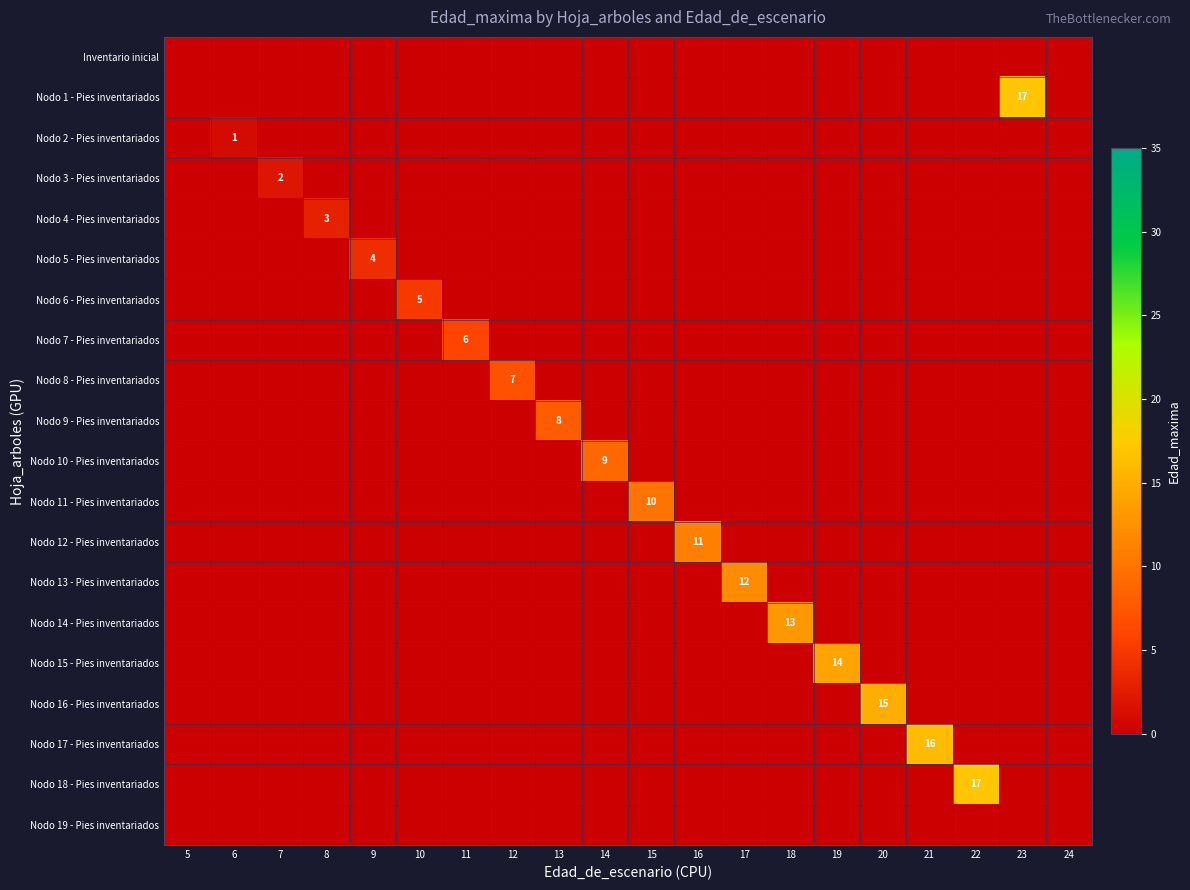

True or false: Nodo 7 - Pies inventariados has a value of 0 at 17.

True